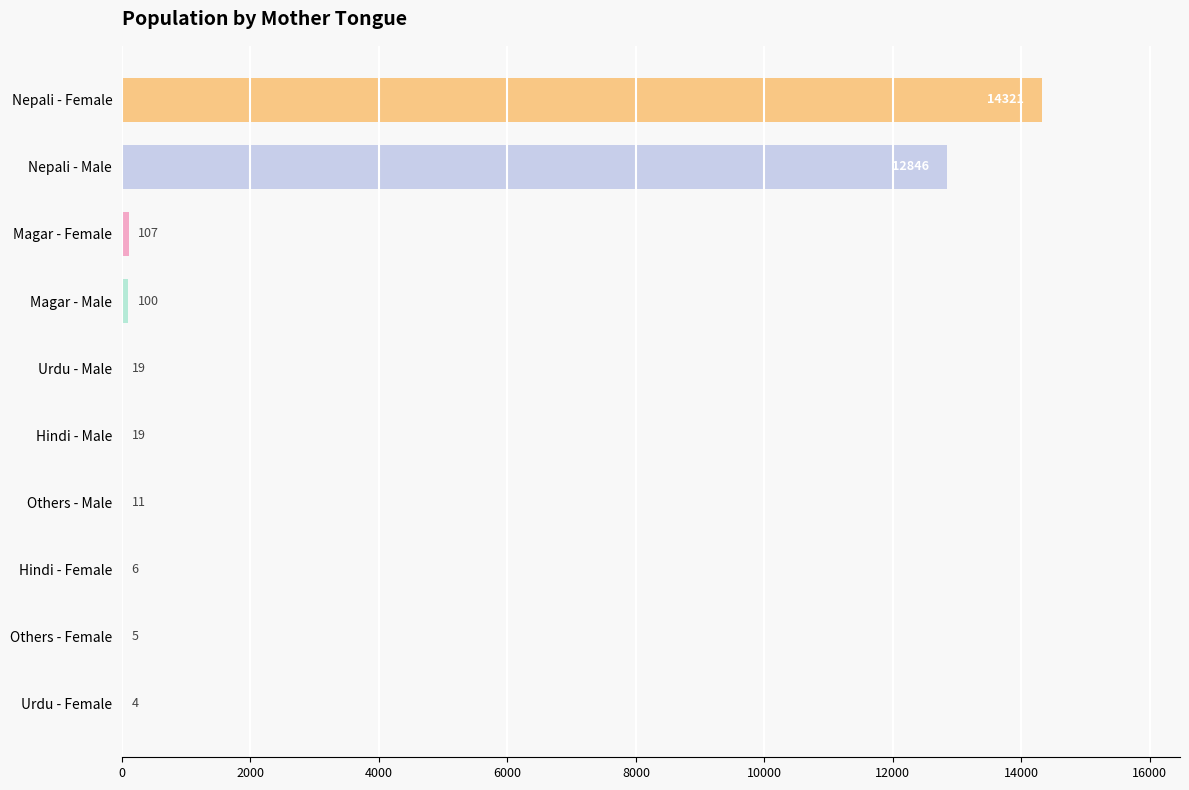

Which series has the largest range (max minus min)?

Female